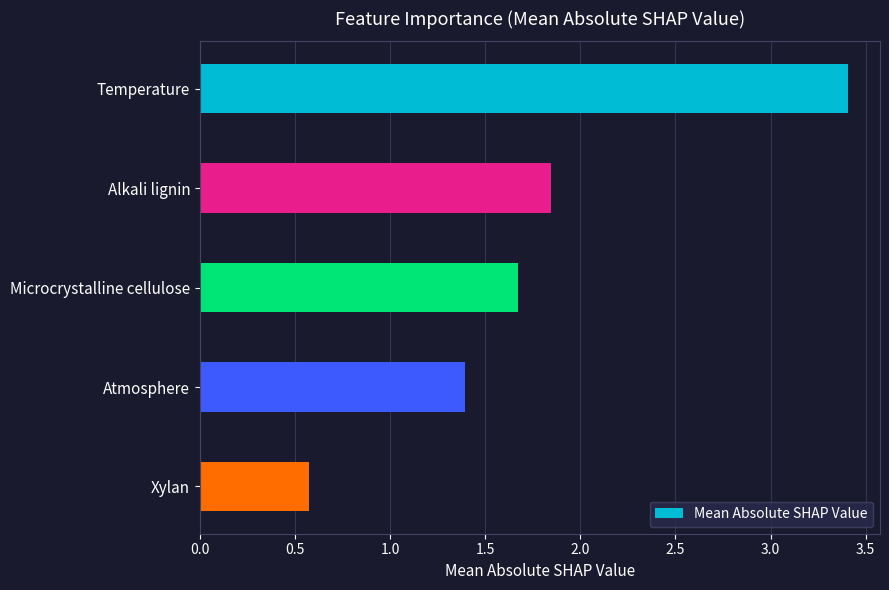

True or false: the data shows 1.7 at Microcrystalline cellulose.

True